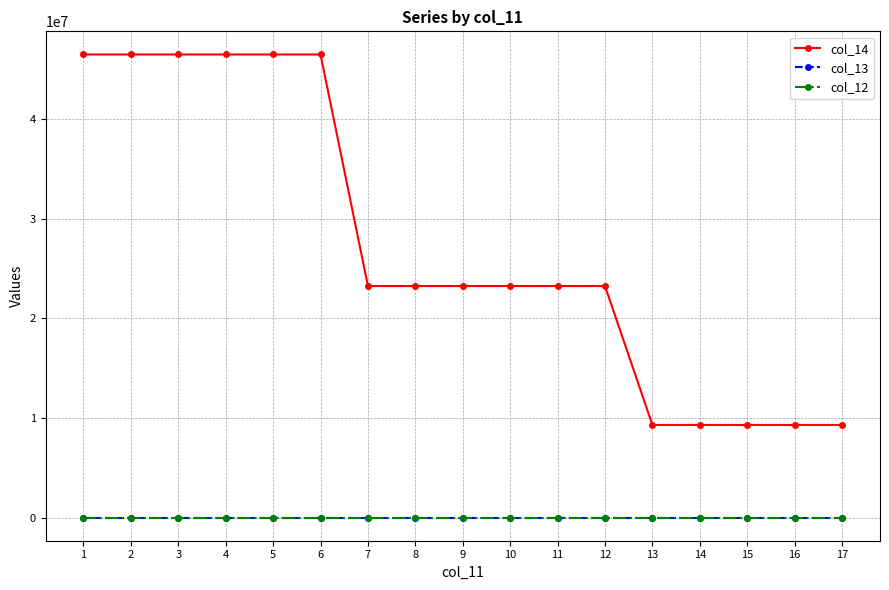

How many lines are shown in the chart?

3